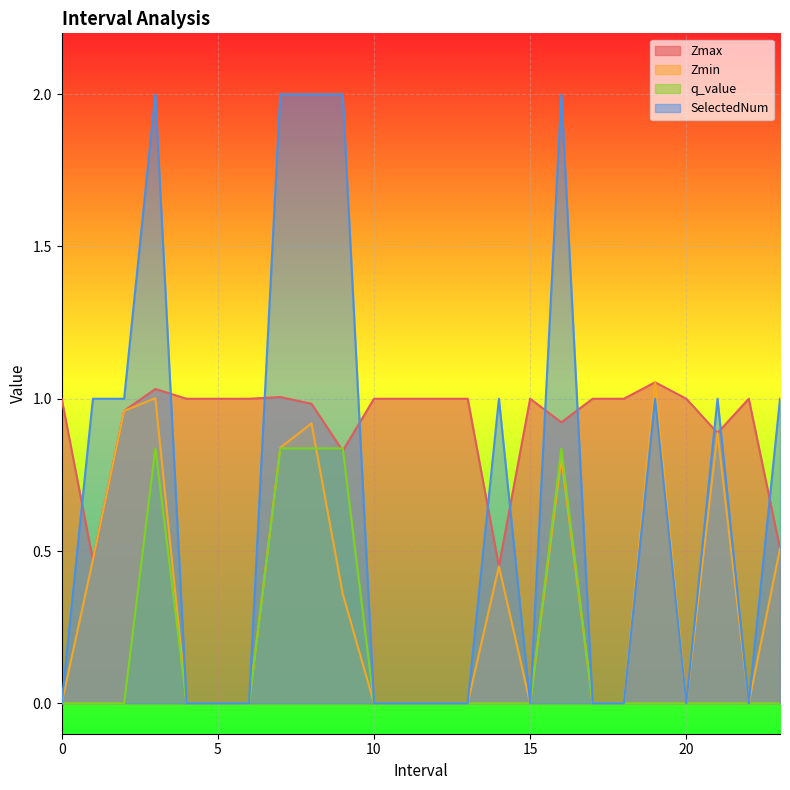

What is the label of the 5th point from the left?

4